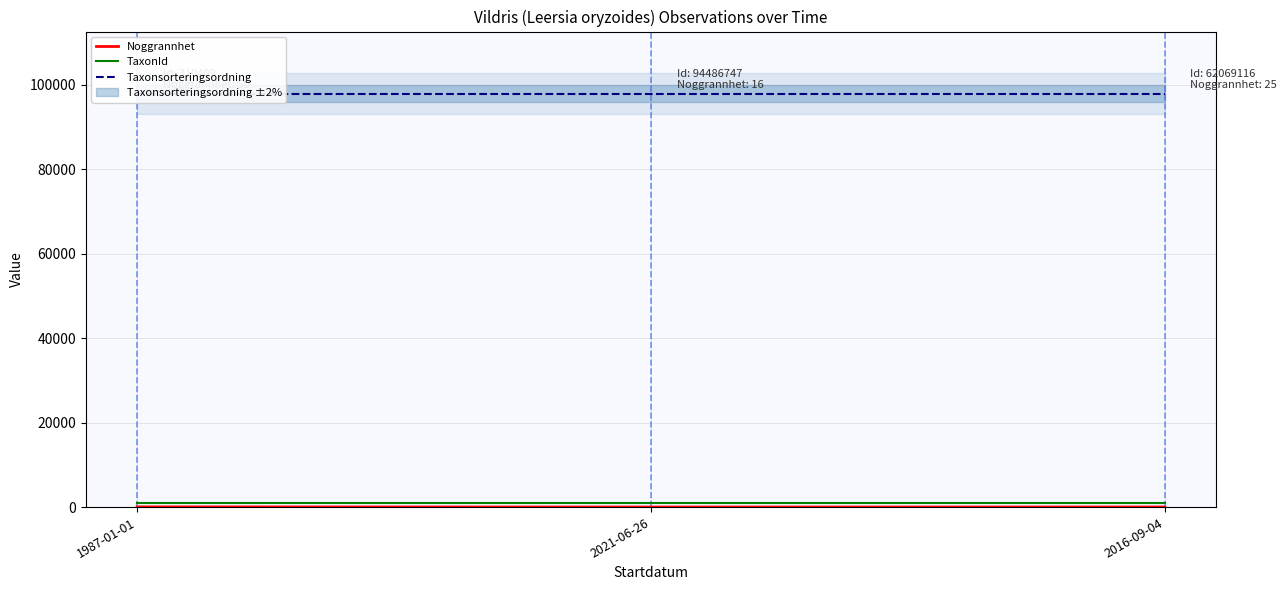

What is the minimum value shown in the chart?

16